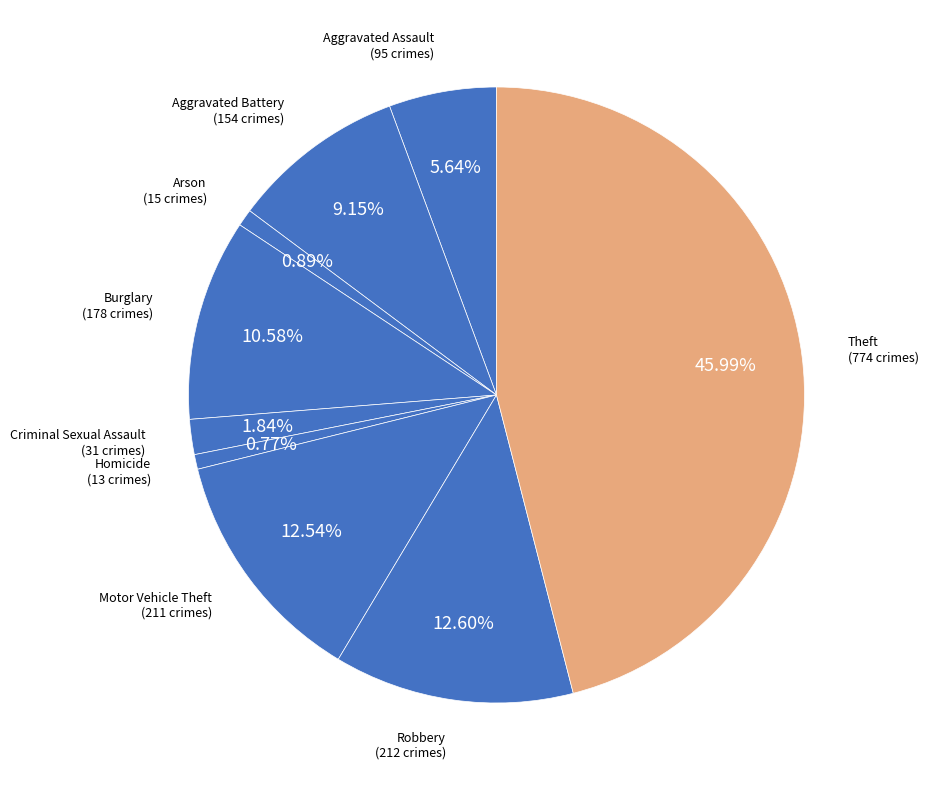

What percentage is the Robbery slice, to the nearest percent?

13%